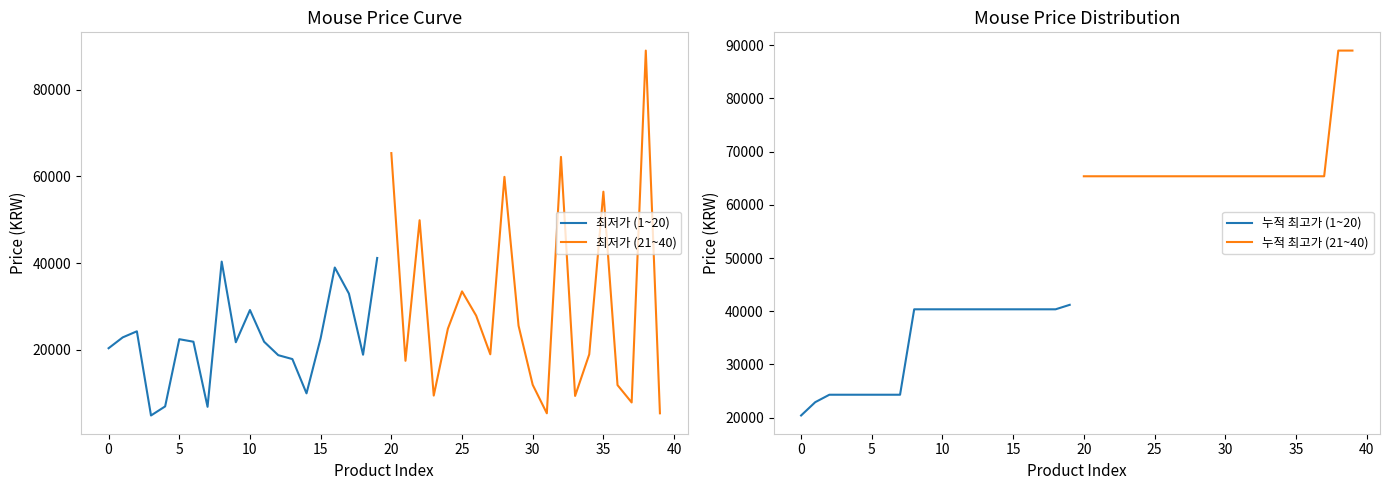

What is the difference between the maximum and second lowest values in the 최저가 (1~20) series?

34300